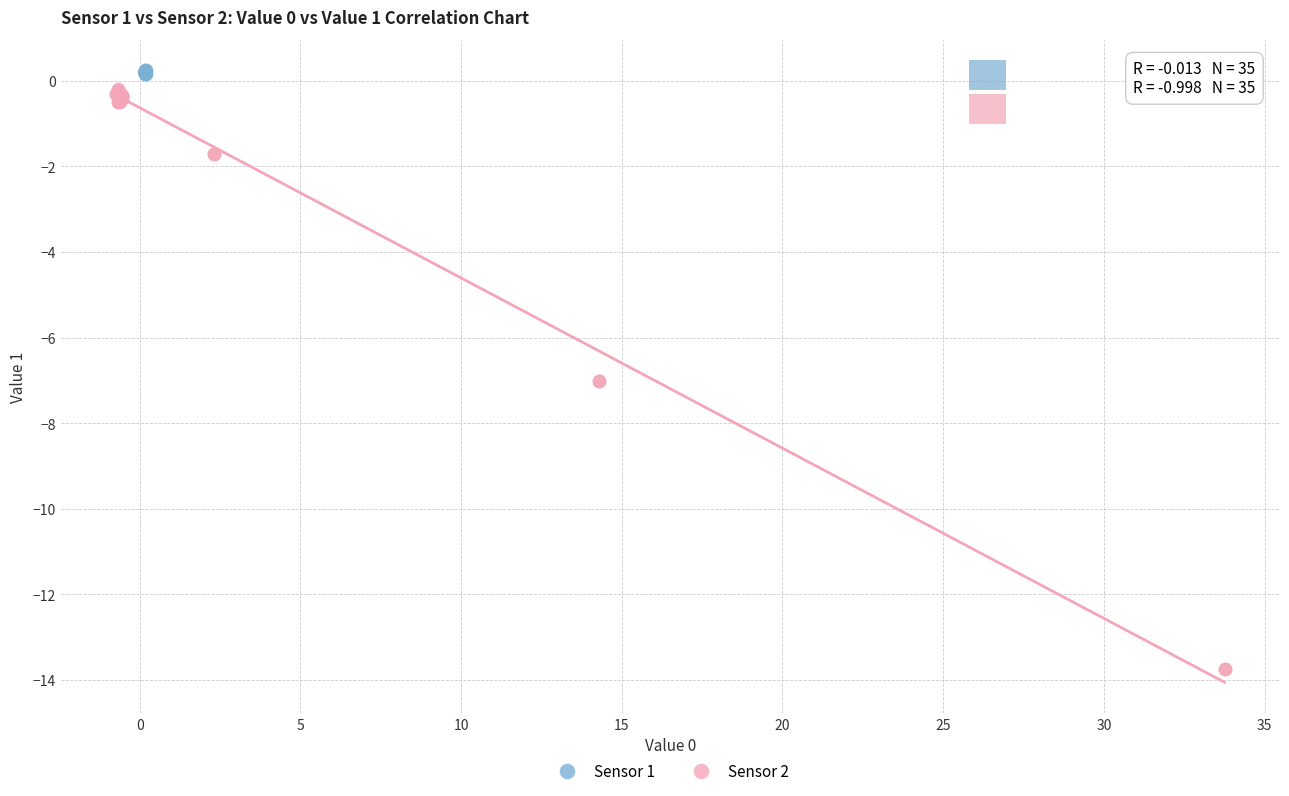

Which series has the largest Y range (max minus min)?

Sensor 2